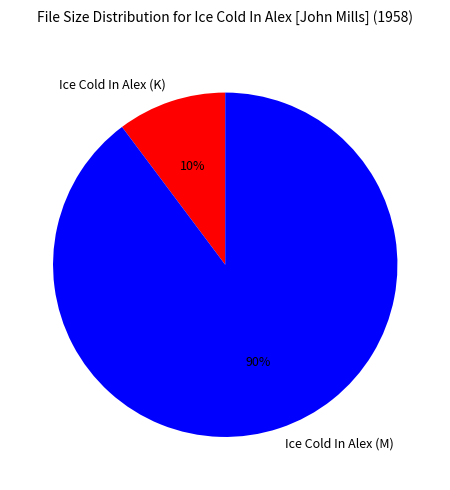

True or false: Ice Cold In Alex (M) accounts for 99% of the total.

False